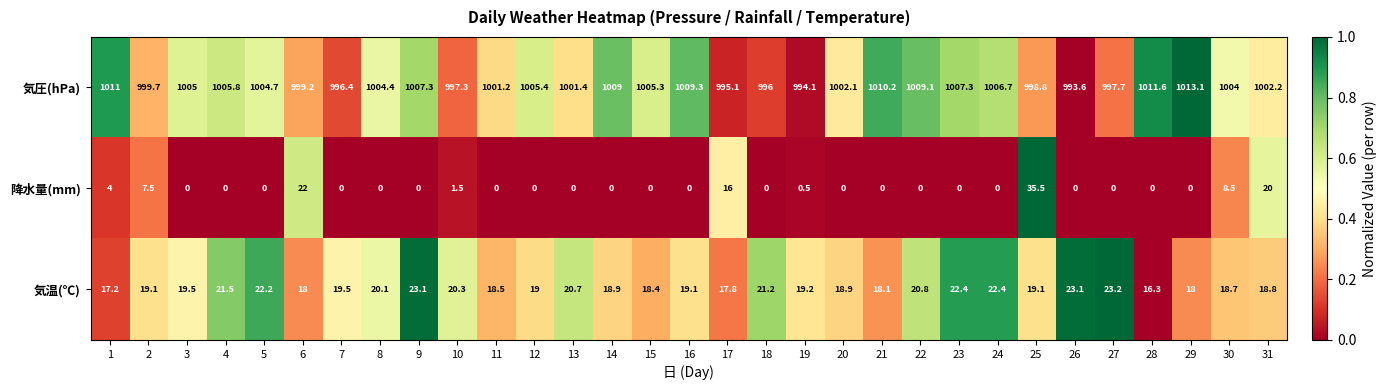

At how many categories does at least one series exceed 0?

31